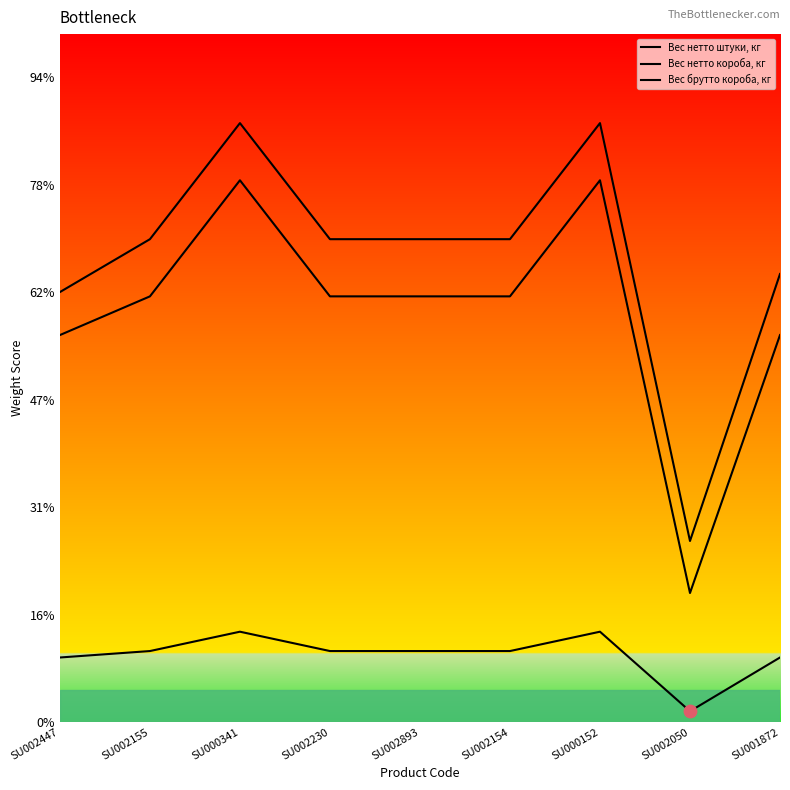

What is the total value across all series at SU002230?

4.6